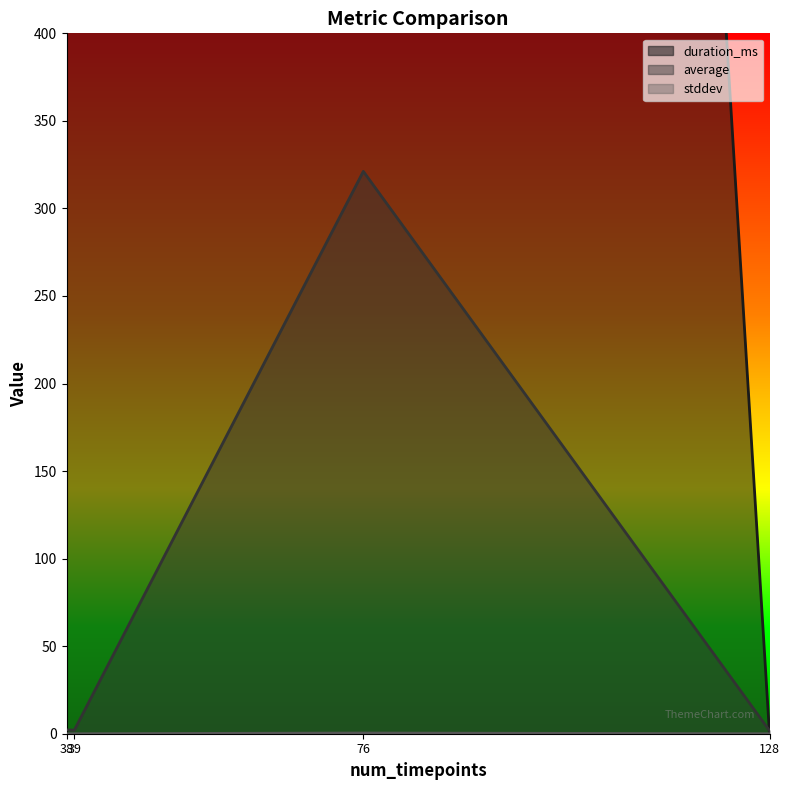

How many lines are shown in the chart?

3